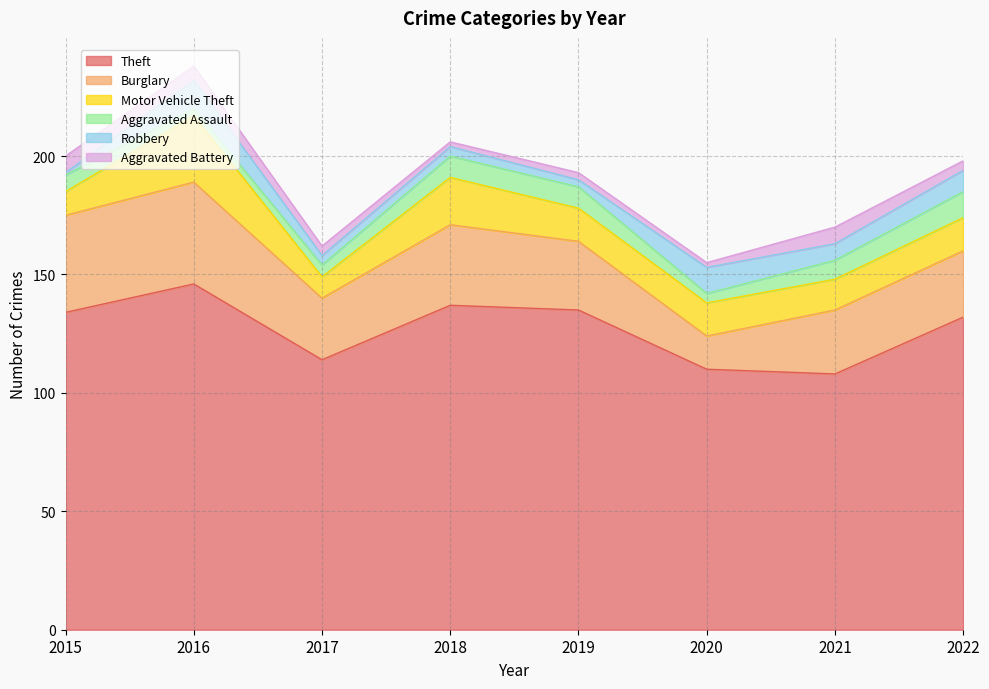

How many interior local peaks does the Burglary series have?

2